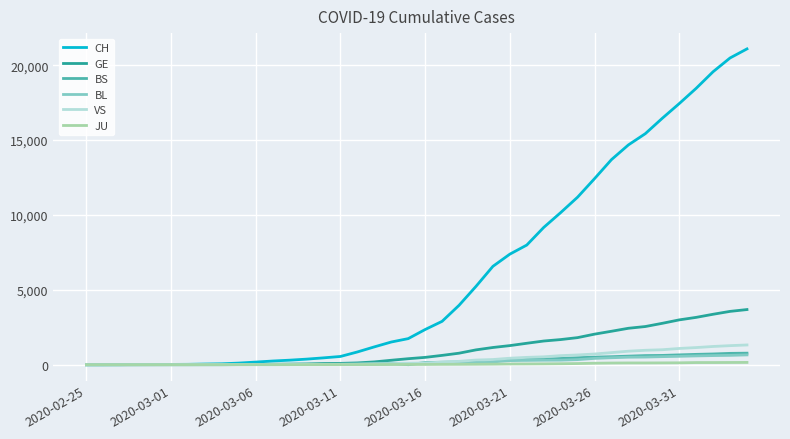

Which series ends up on top after the final intersection of BL and VS?

VS